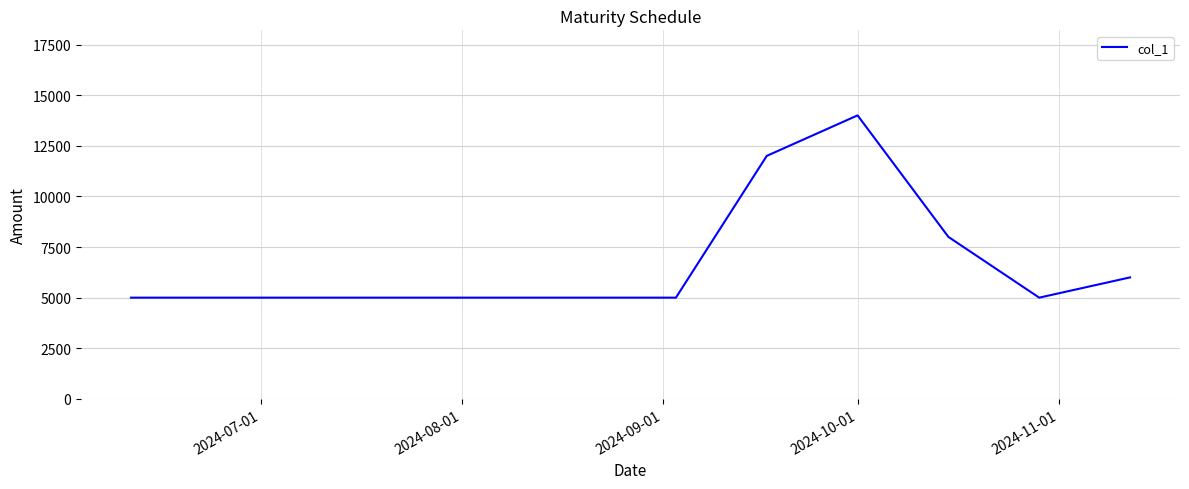

What is the maximum value shown in the chart?

14000